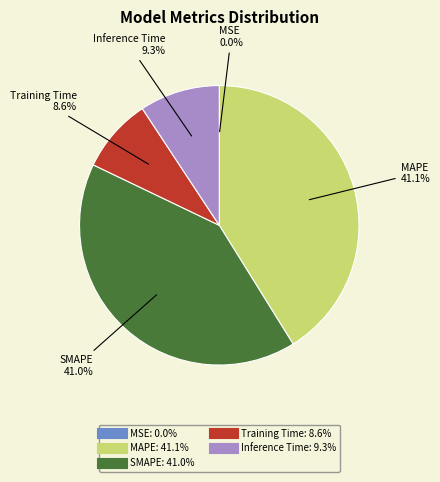

To the nearest percent, what portion does SMAPE represent?

41%